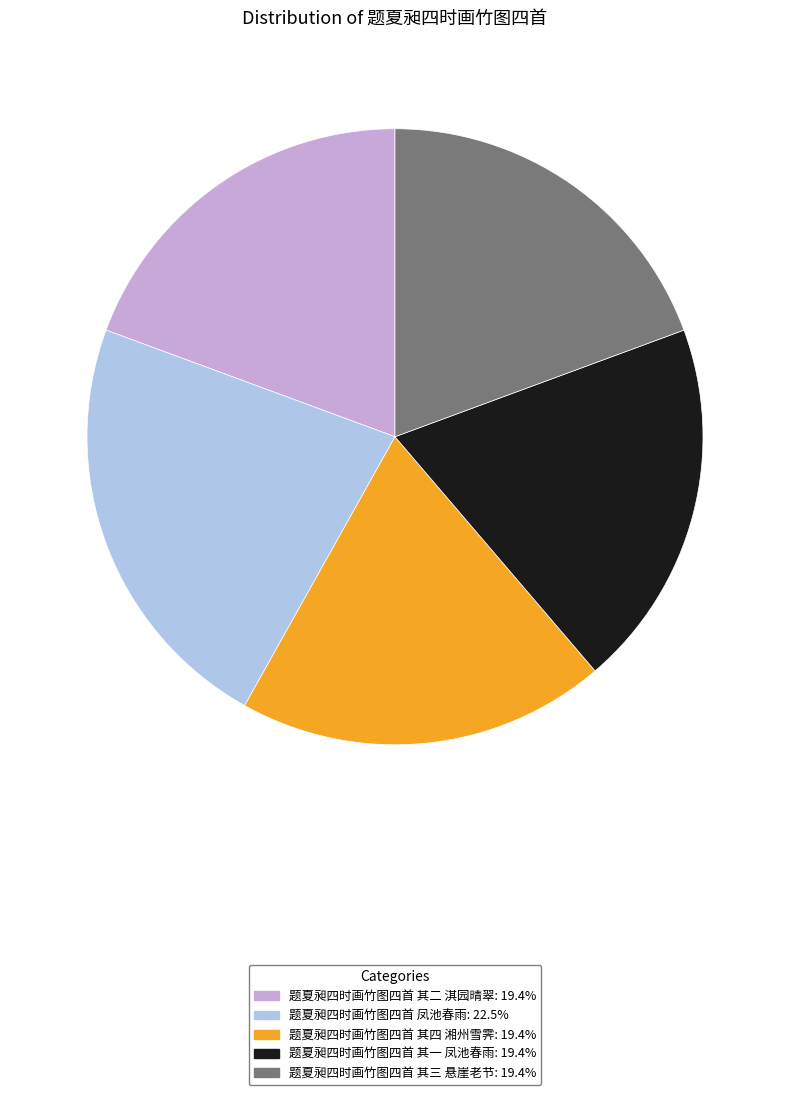

The 题夏昶四时画竹图四首 凤池春雨 slice represents 35% of the pie. True or false?

False